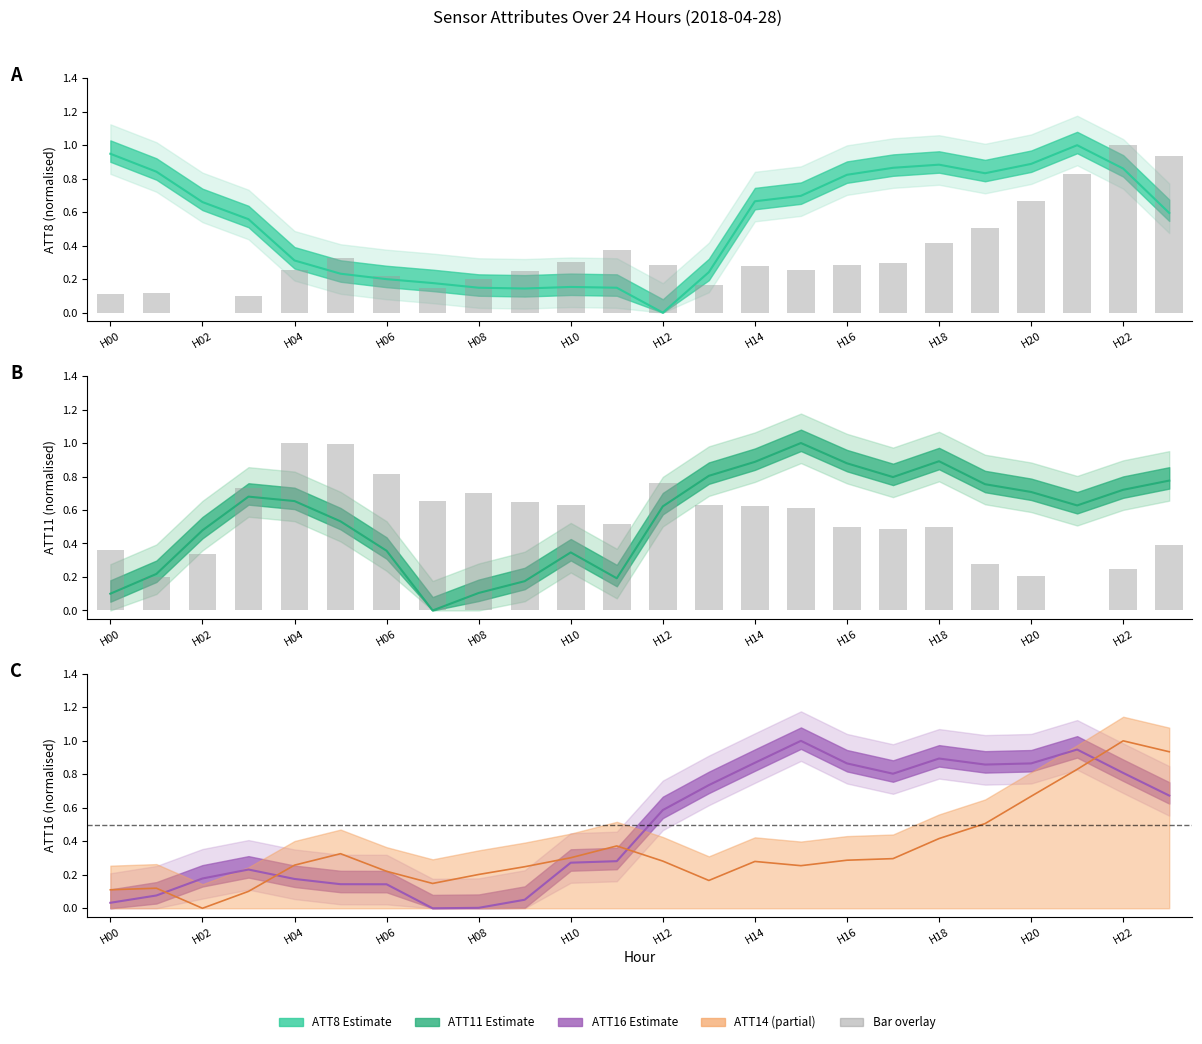

What is the average value of the ATT16 (normalised) median series?

0.5